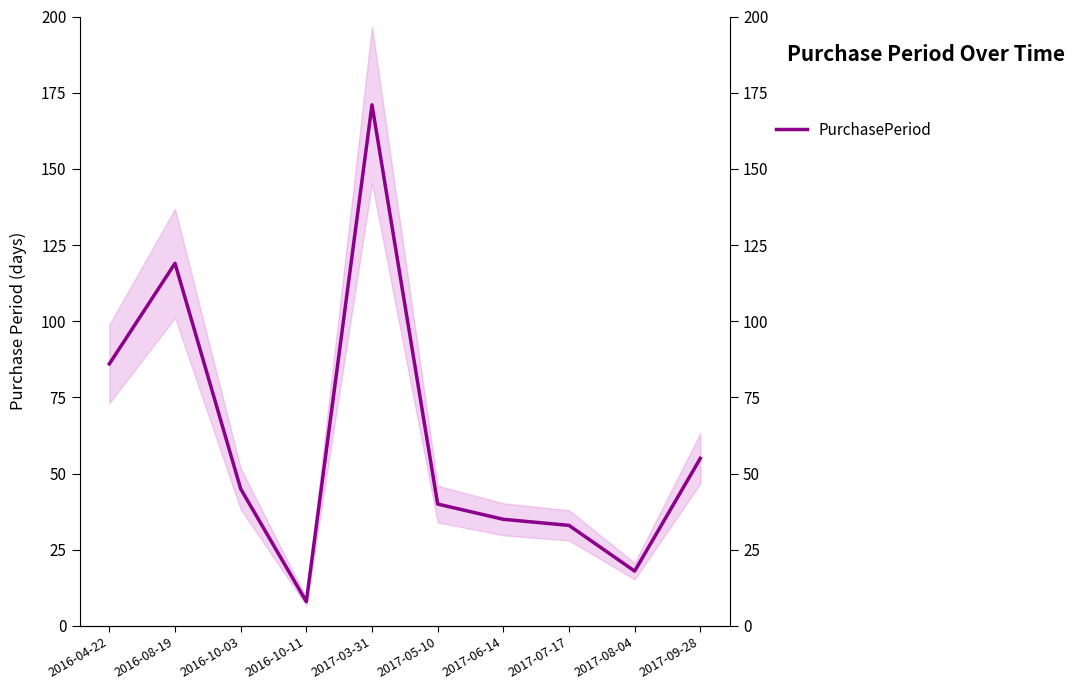

True or false: the data has more than 0 interior local peaks.

True